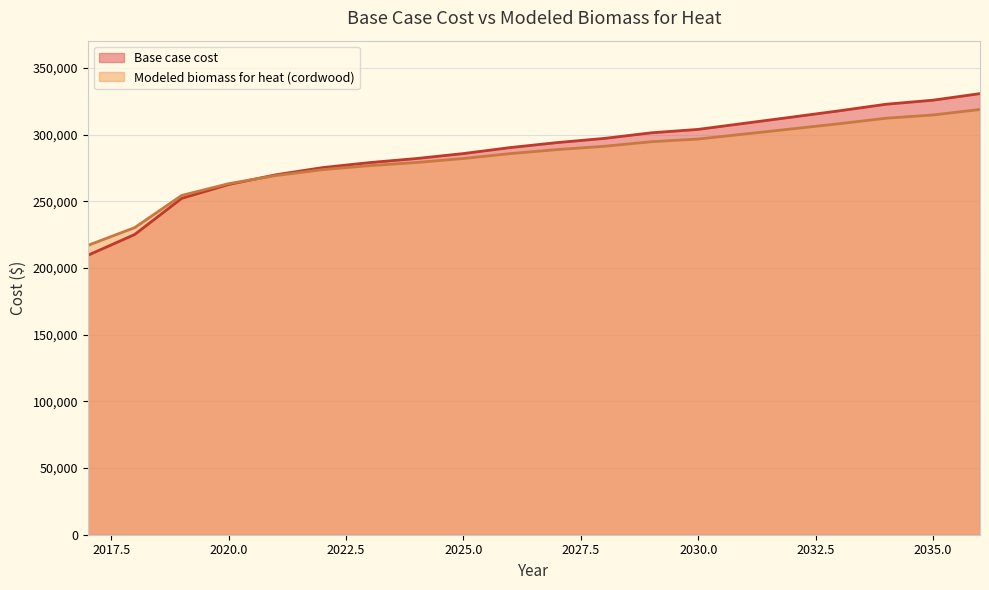

How many lines are shown in the chart?

2